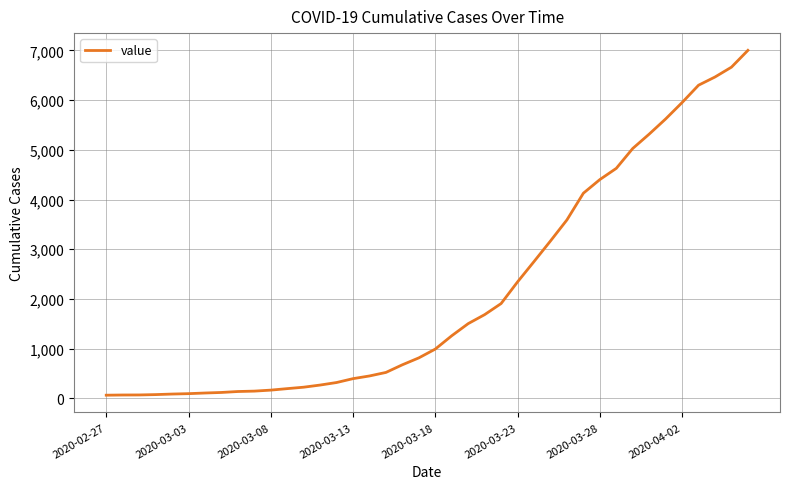

What is the maximum value shown in the chart?

7002